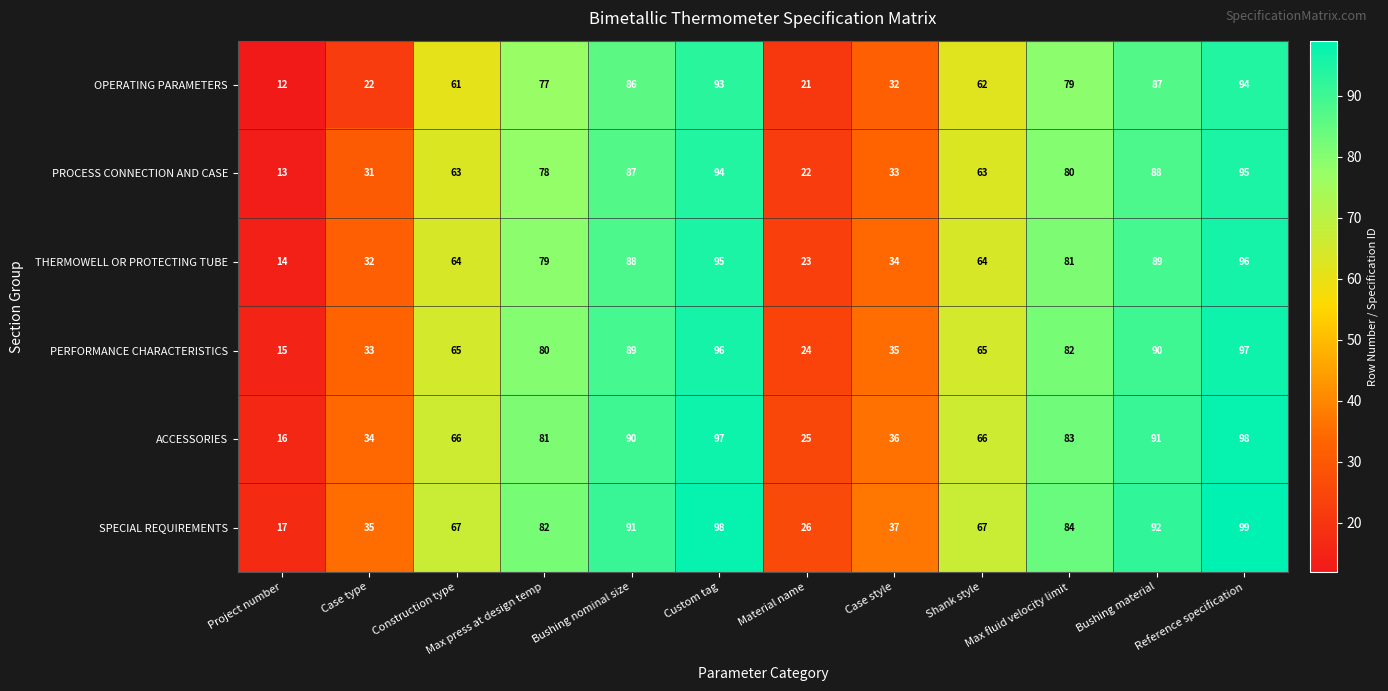

Rank the series at Custom tag from lowest to highest value.

OPERATING PARAMETERS, PROCESS CONNECTION AND CASE, THERMOWELL OR PROTECTING TUBE, PERFORMANCE CHARACTERISTICS, ACCESSORIES, SPECIAL REQUIREMENTS